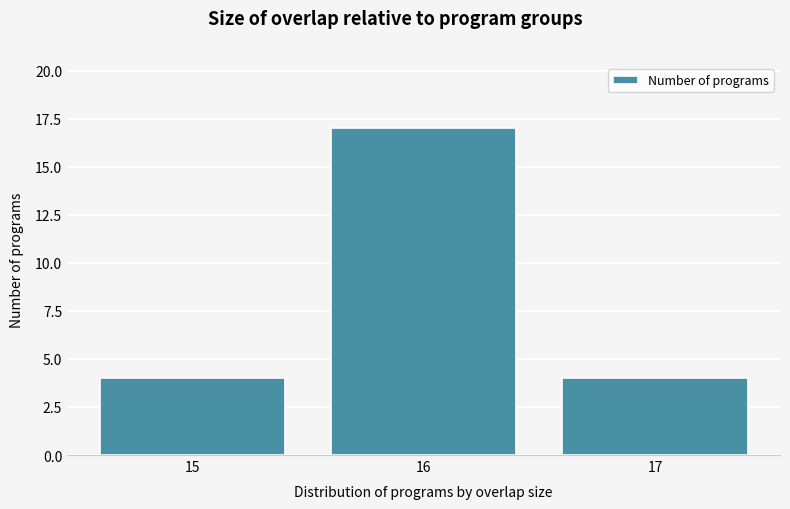

Reading left to right, transcribe all the data shown in this chart.

15=4	16=17	17=4